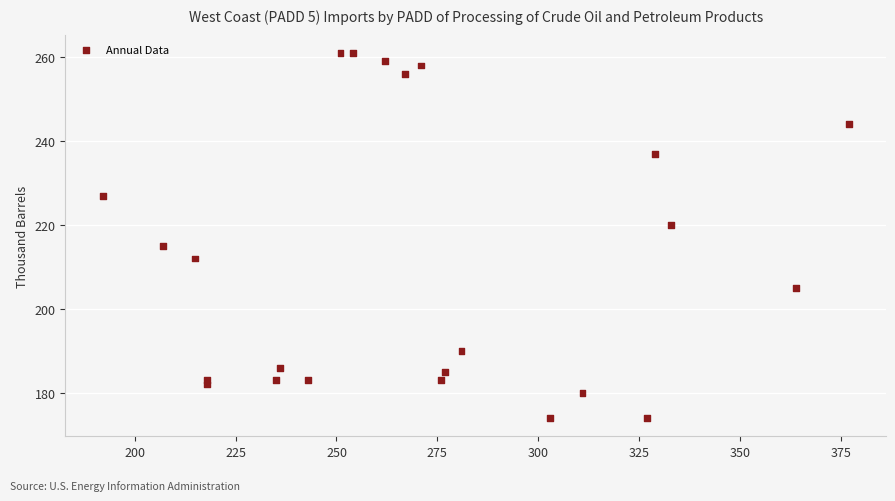

What Y value in the scatter plot is closest to 217?

215